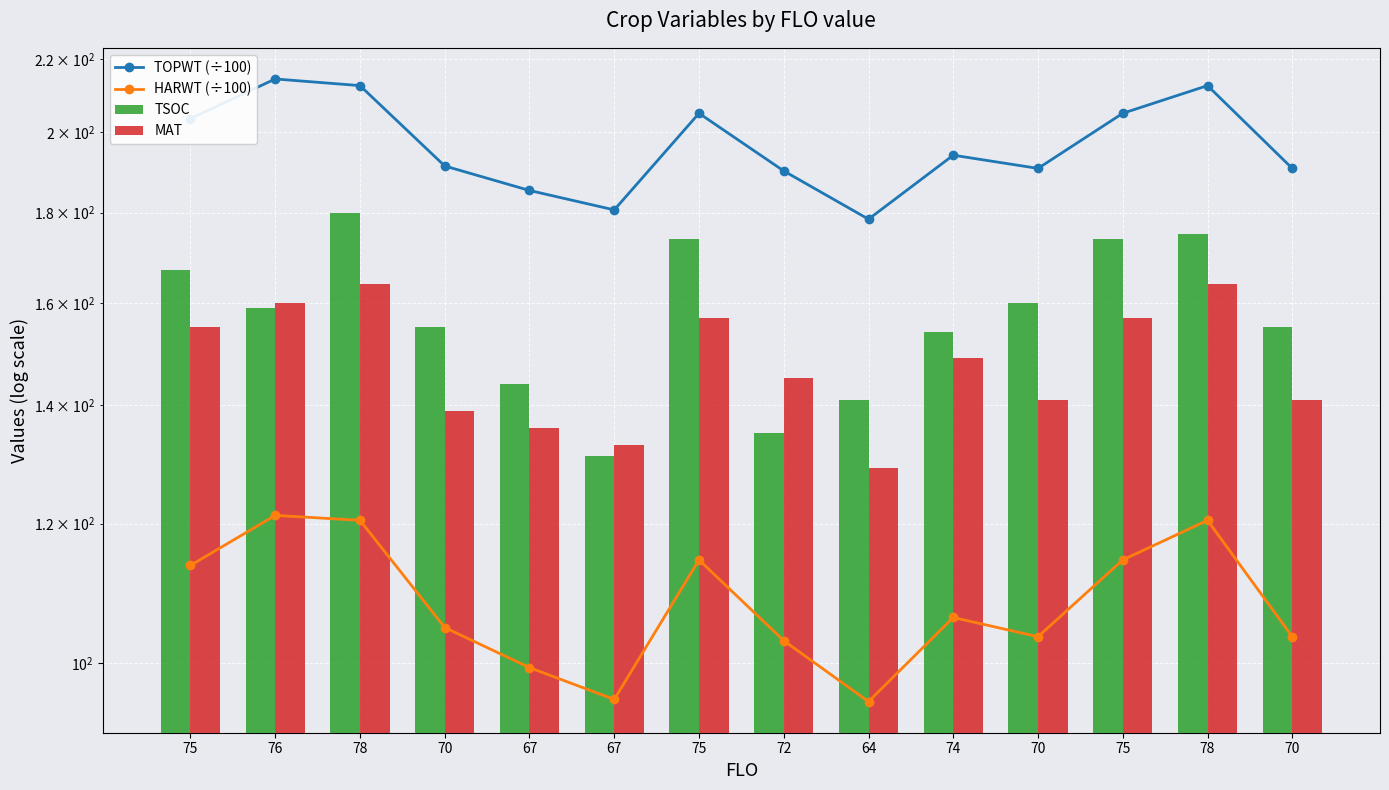

What is the label of the 7th bar from the left?

75